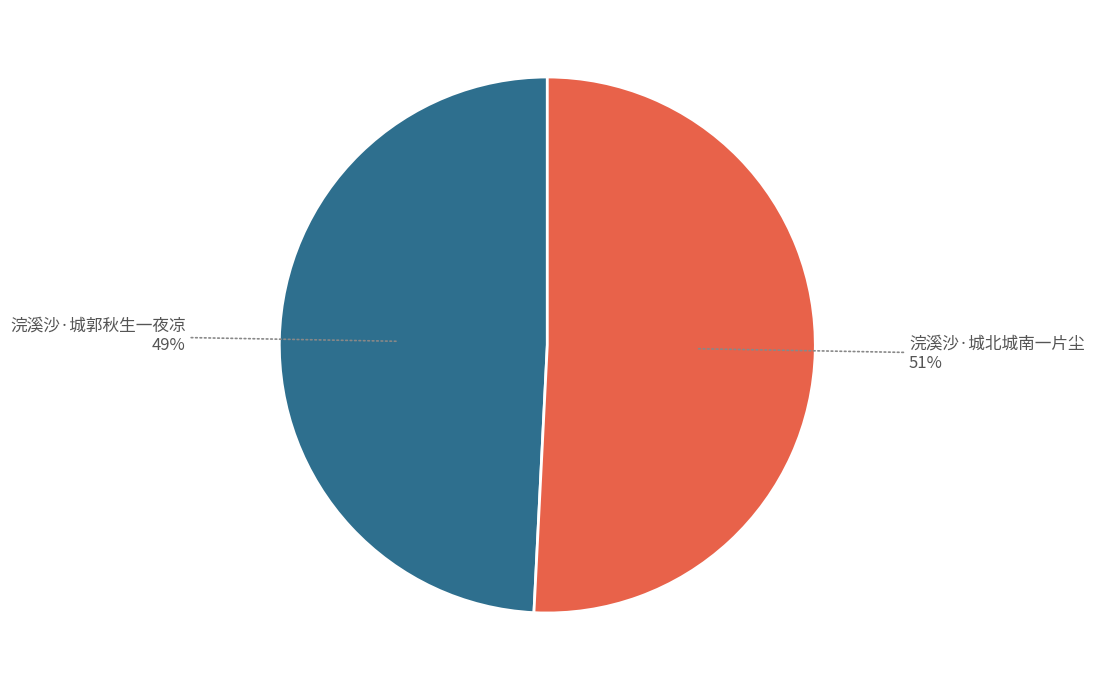

Is the sum of 浣溪沙·城北城南一片尘 and 浣溪沙·城郭秋生一夜凉 greater than half?

Yes